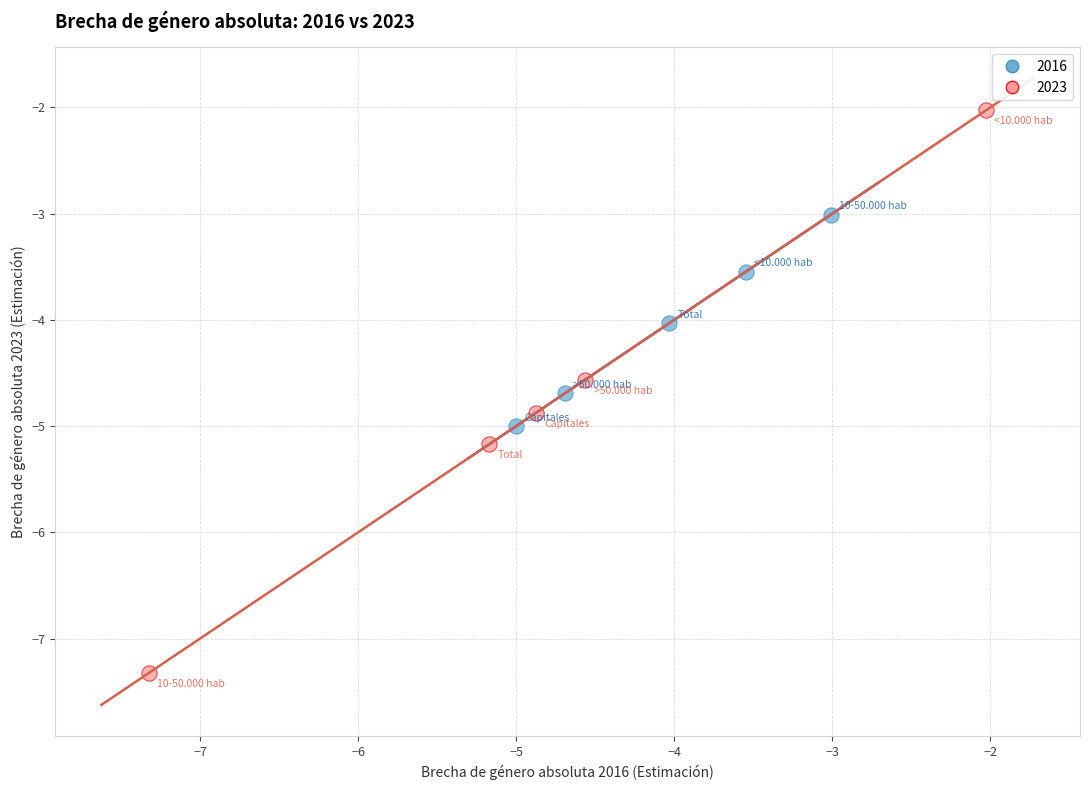

Which series has the largest Y range (max minus min)?

2023